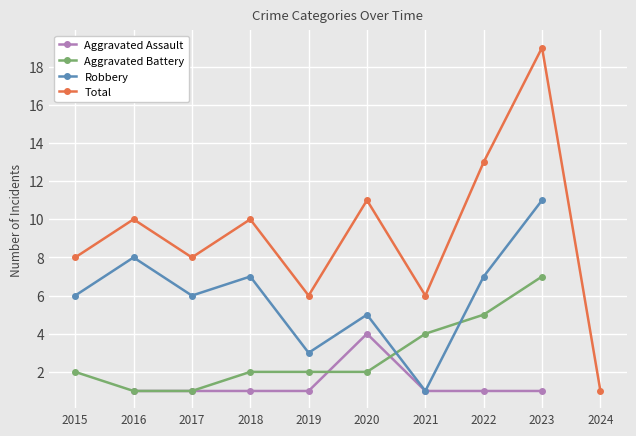

In Total, how many points are lower than both neighbors (excluding endpoints)?

3